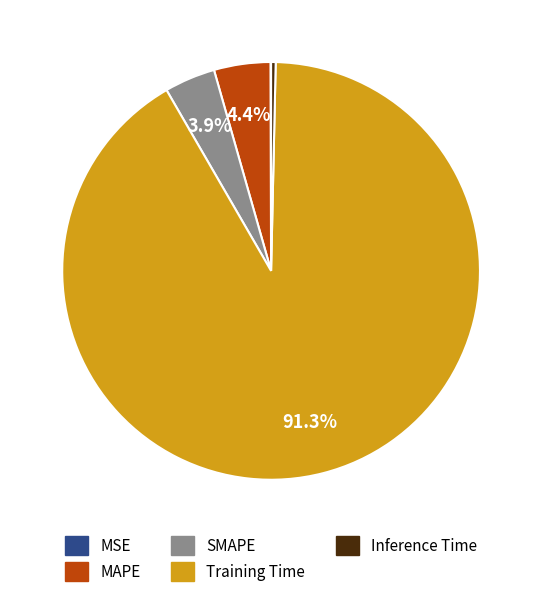

Which category has the biggest portion of the pie?

Training Time